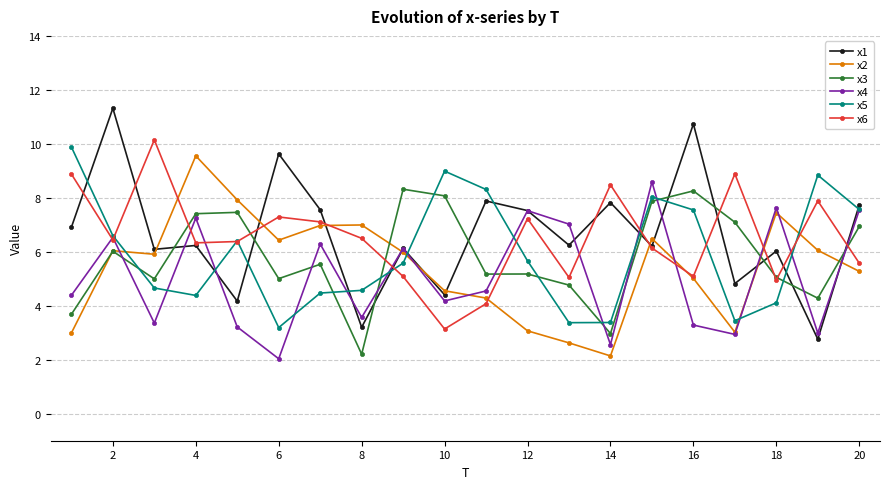

True or false: x3 and x1 intersect in this chart.

True